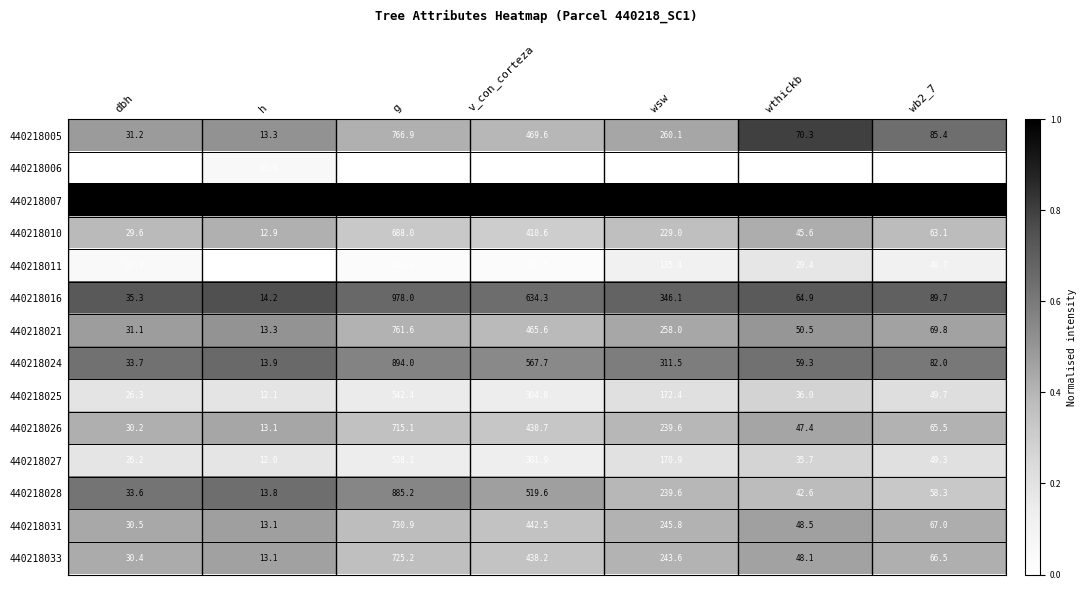

Rank the series at g from highest to lowest value.

440218007, 440218016, 440218024, 440218028, 440218005, 440218021, 440218031, 440218033, 440218026, 440218010, 440218025, 440218027, 440218011, 440218006